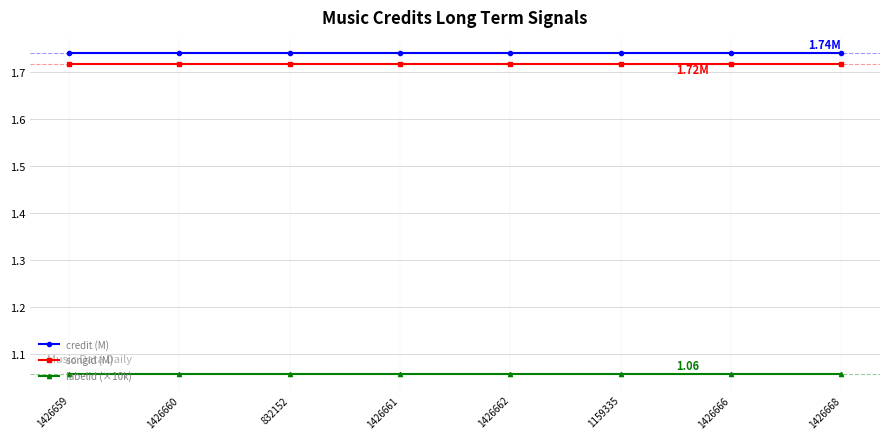

What is the difference between the highest and lowest values at 1426668?

0.7